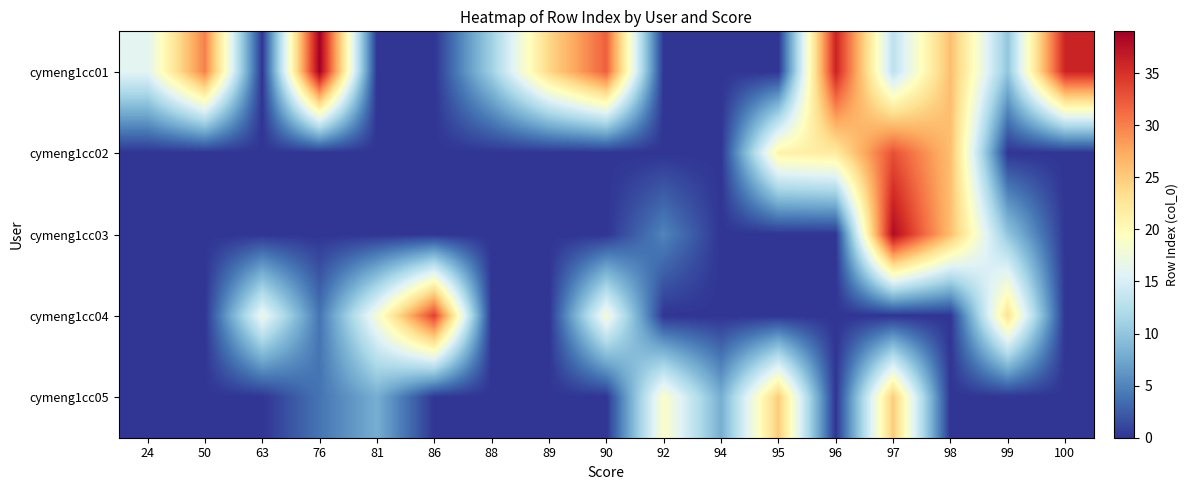

Reading left to right, list all the values displayed in this chart.

cymeng1cc01: 24=16	50=30	63=0	76=39	81=0	86=0	88=11	89=24	90=32	92=0	94=0	95=0	96=36	97=13	98=26	99=10	100=36
cymeng1cc02: 24=0	50=0	63=0	76=0	81=0	86=0	88=0	89=0	90=0	92=0	94=0	95=21	96=22	97=33	98=26	99=0	100=0
cymeng1cc03: 24=0	50=0	63=0	76=0	81=0	86=0	88=0	89=0	90=0	92=5	94=0	95=0	96=0	97=38	98=26	99=10	100=0
cymeng1cc04: 24=0	50=0	63=17	76=4	81=18	86=34	88=0	89=0	90=18	92=0	94=0	95=0	96=0	97=0	98=0	99=23	100=0
cymeng1cc05: 24=0	50=0	63=0	76=4	81=8	86=0	88=0	89=0	90=0	92=19	94=8	95=25	96=0	97=25	98=0	99=0	100=0